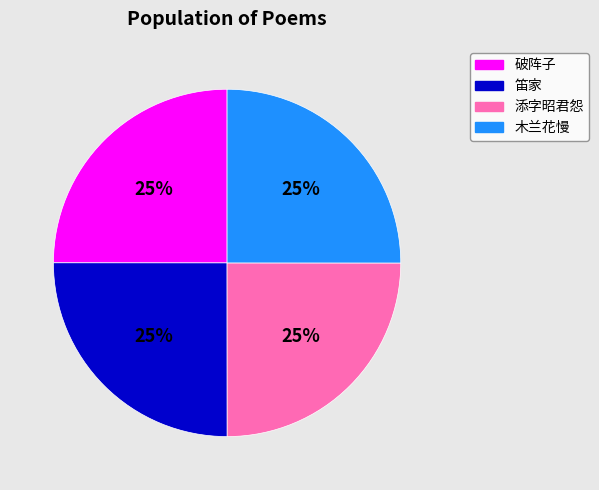

To the nearest percent, what is the average slice percentage?

25%